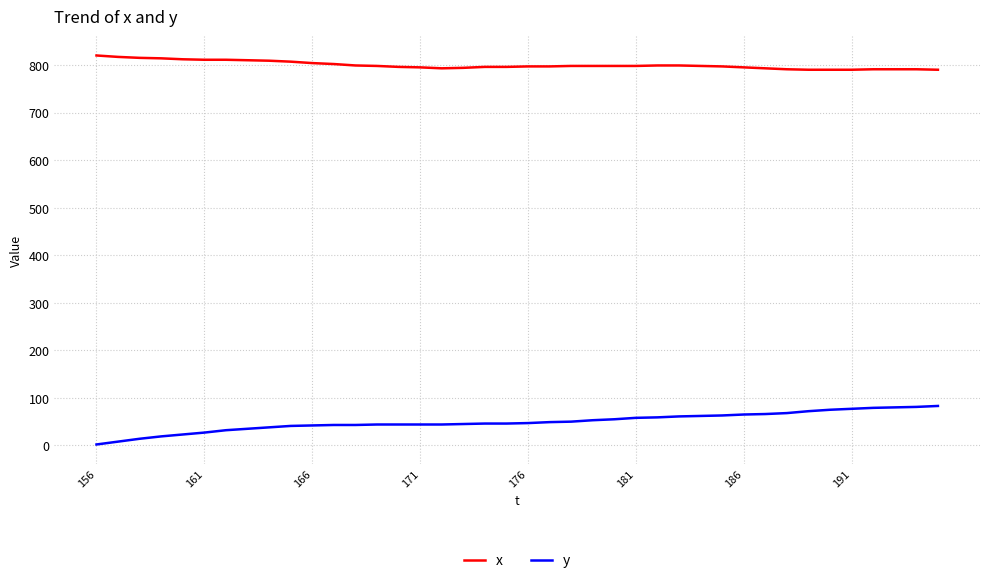

List the series in order of their overall mean, lowest first.

y, x